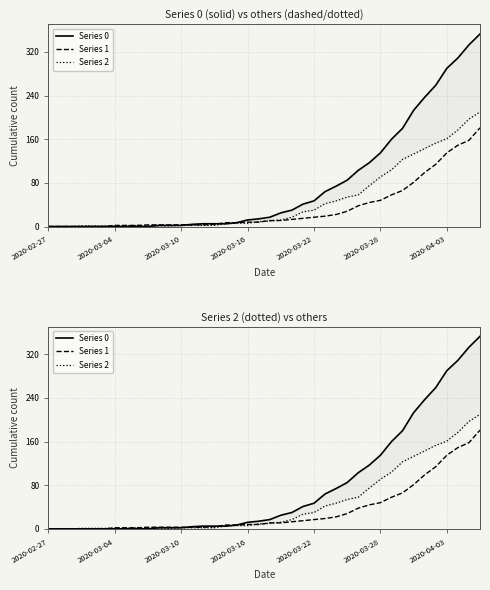

Rank the series by their maximum value, from lowest to highest.

Series 1, Series 2, Series 0